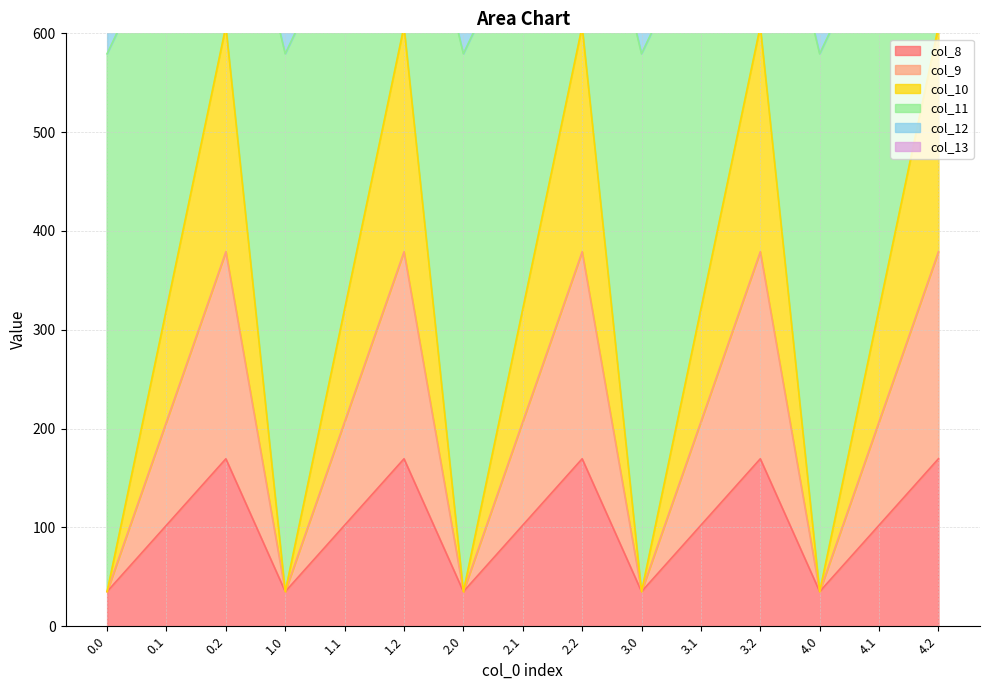

What is the approximate value of col_8 at 2.0?

35.0